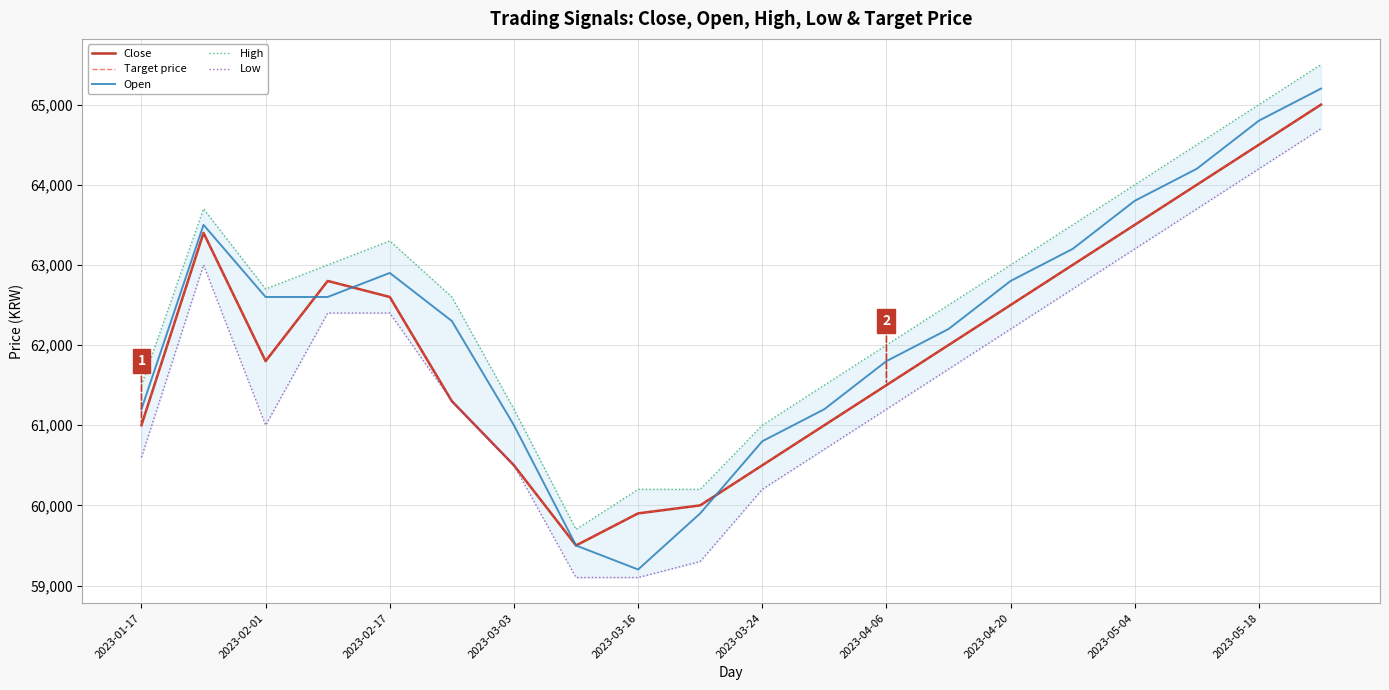

How many categories are shown in the chart?

20